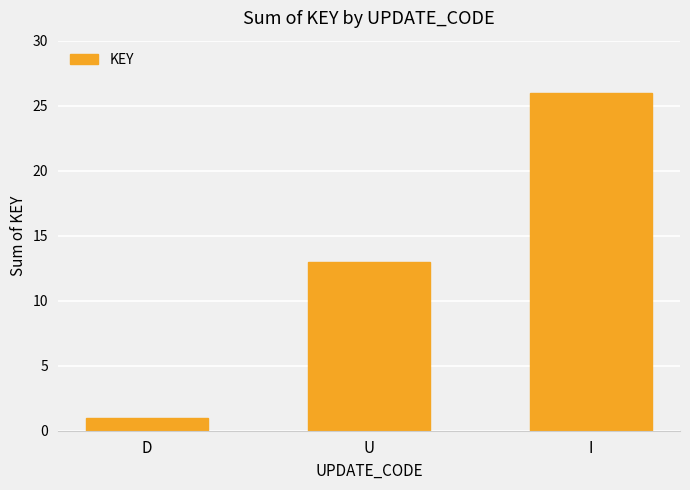

What position from the right is I?

1